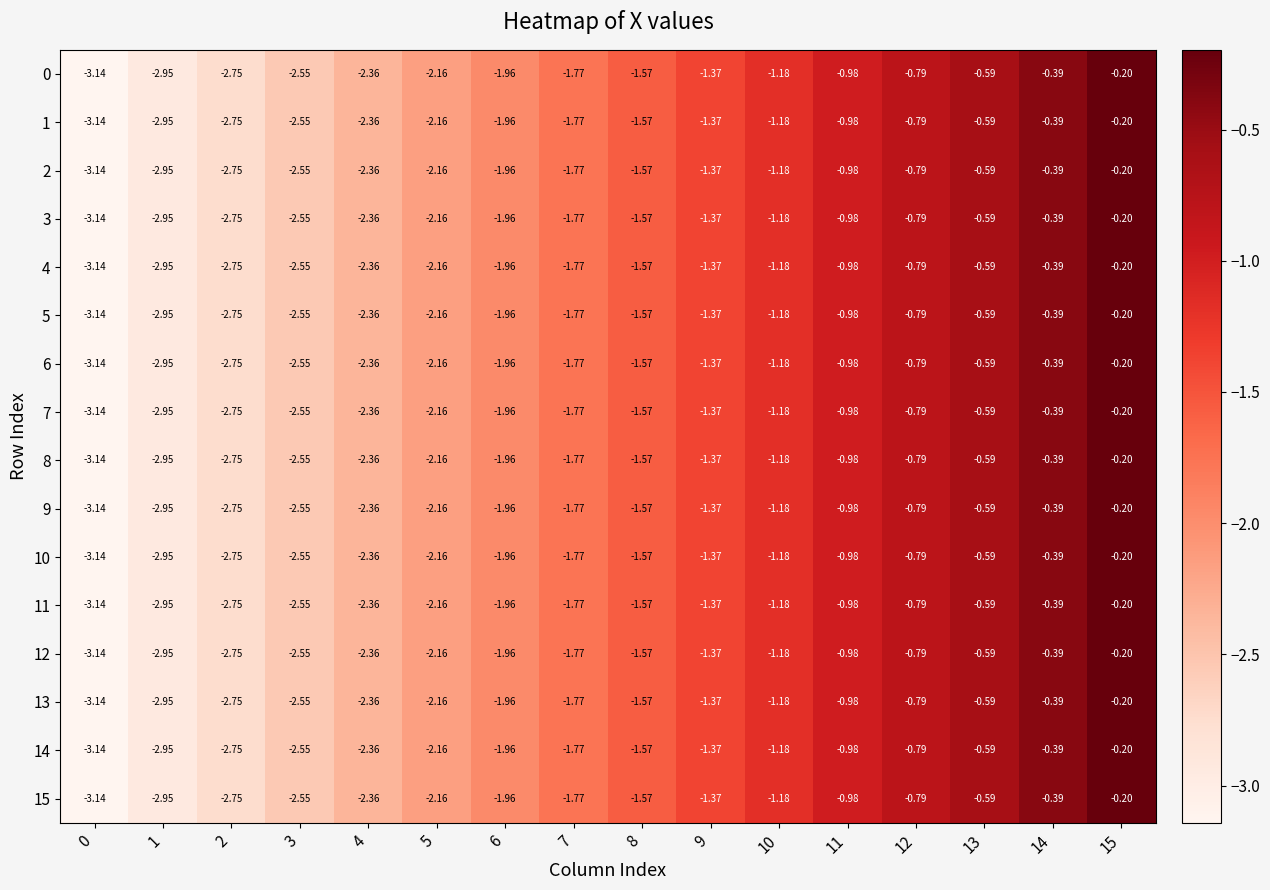

How many series are shown in this chart?

16